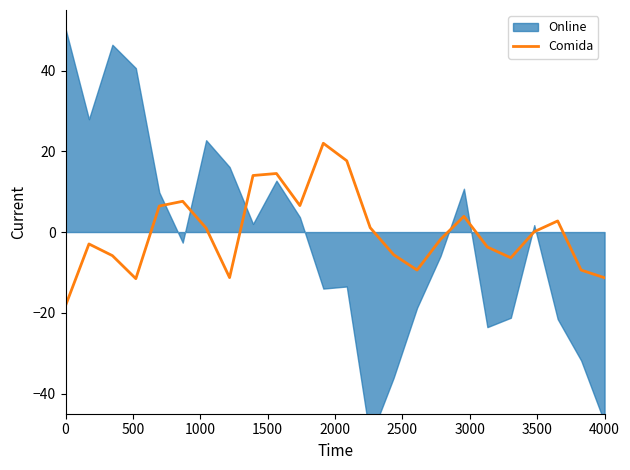

How many points are higher than both their immediate neighbors (excluding endpoints)?

6